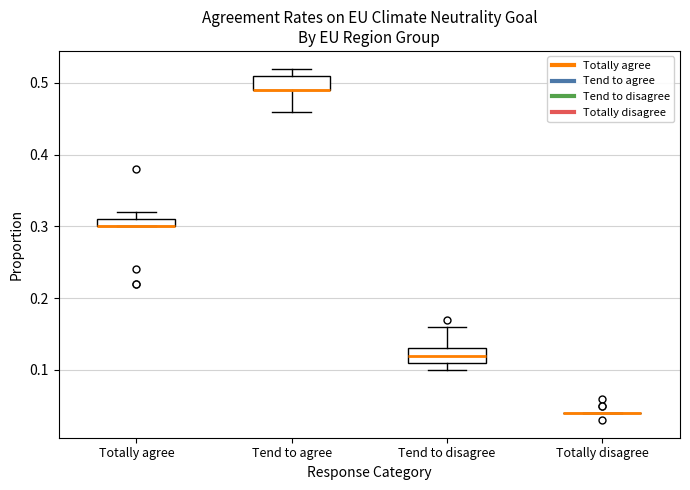

Where does the upper whisker of the box for Totally agree end on the y-axis? The values are not printed on the chart, so give them approximately, as read against the axis.

0.32